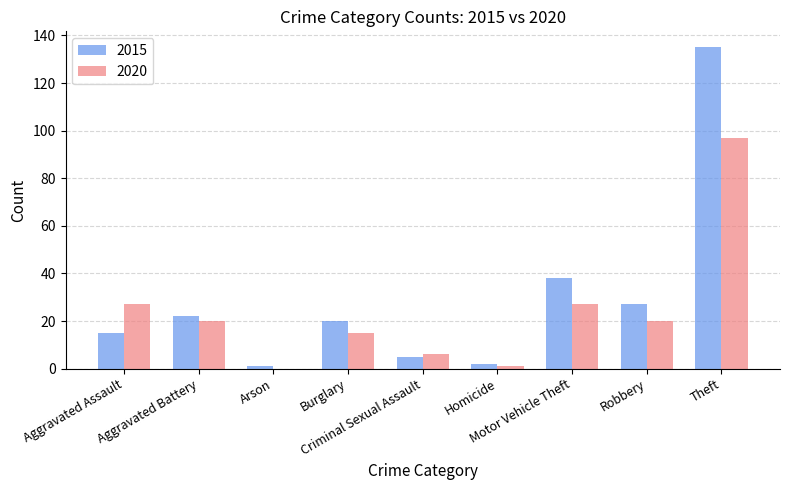

Is the value of 2015 at Theft greater than the value of 2020 at Motor Vehicle Theft?

Yes